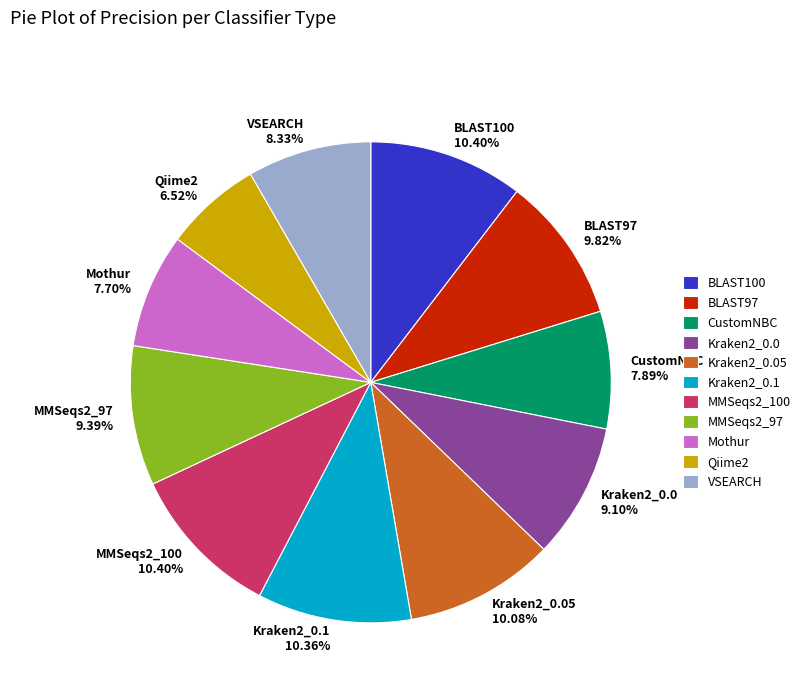

Is MMSeqs2_100 the majority of the pie?

No